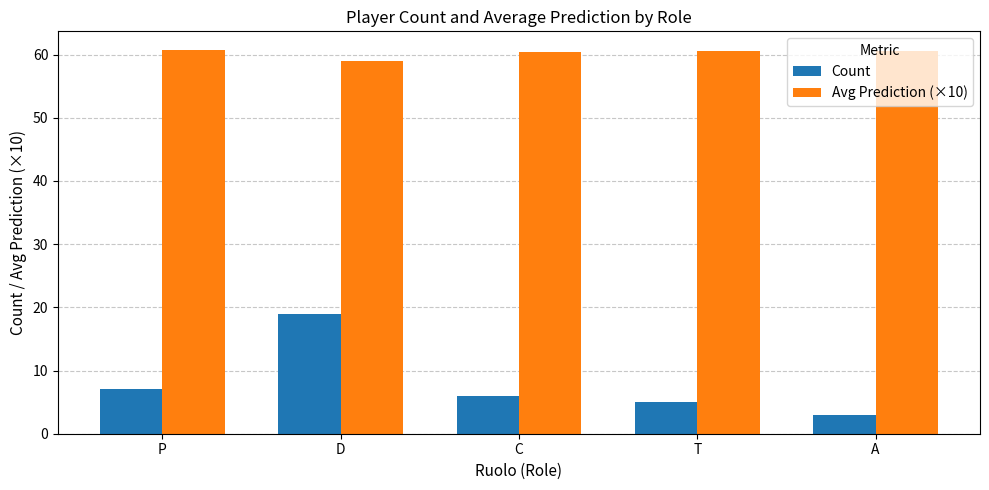

Which series has the largest total across all categories?

Avg Prediction (×10)